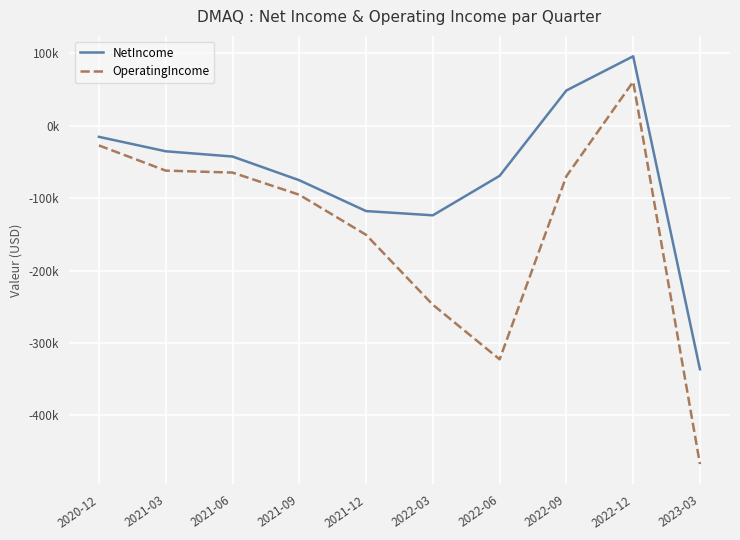

Does the chart display data point markers on the line(s)?

No